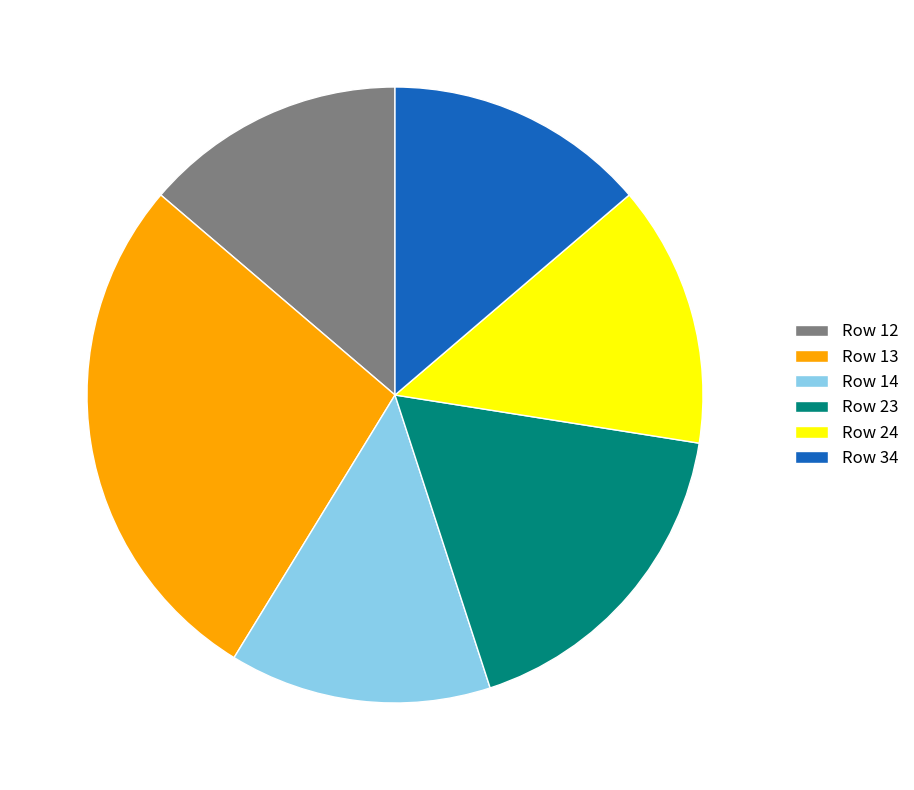

How many segments does this pie chart have?

6